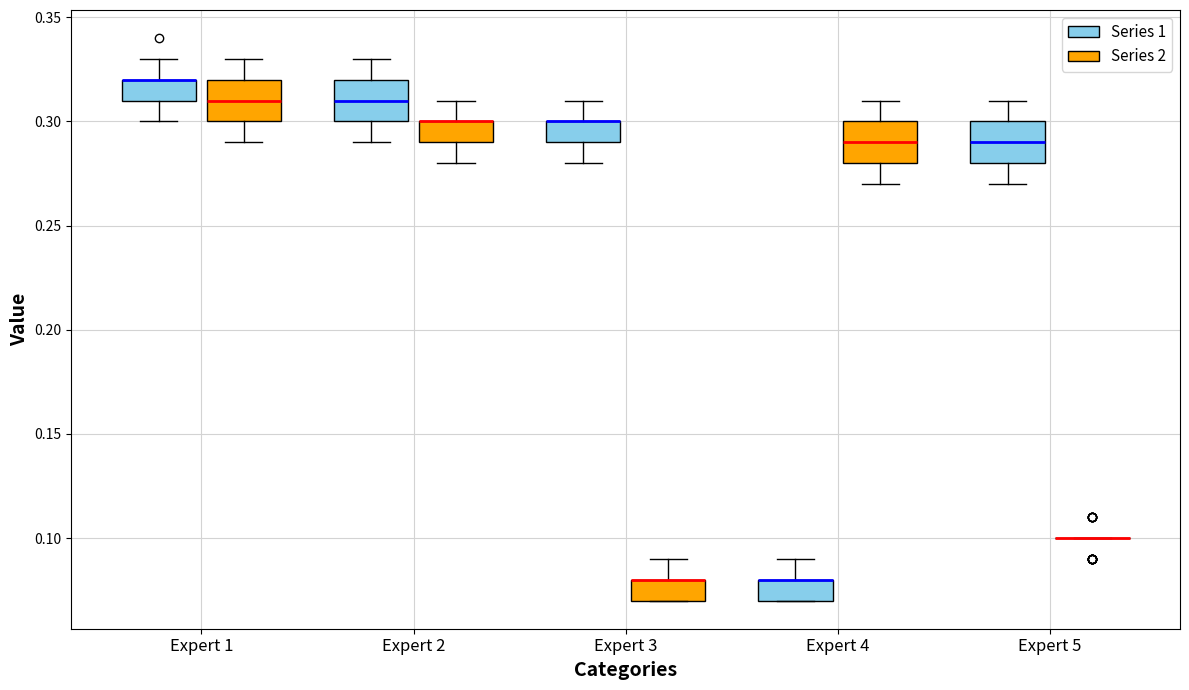

Reading left to right, transcribe this box plot: for each box, give where its median line is, the range the box spans, and where its two whiskers end, as read against the y-axis. The values are not printed on the chart, so give them approximately, as read against the axis.

Expert 1 (Series 1): median 0.32 (drawn on the box's upper edge), box 0.31 to 0.32, whiskers 0.30 to 0.33
Expert 1 (Series 2): median 0.31, box 0.30 to 0.32, whiskers 0.29 to 0.33
Expert 2 (Series 1): median 0.31, box 0.30 to 0.32, whiskers 0.29 to 0.33
Expert 2 (Series 2): median 0.30 (drawn on the box's upper edge), box 0.29 to 0.30, whiskers 0.28 to 0.31
Expert 3 (Series 1): median 0.30 (drawn on the box's upper edge), box 0.29 to 0.30, whiskers 0.28 to 0.31
Expert 3 (Series 2): median 0.08 (drawn on the box's upper edge), box 0.07 to 0.08, whiskers 0.07 to 0.09
Expert 4 (Series 1): median 0.08 (drawn on the box's upper edge), box 0.07 to 0.08, whiskers 0.07 to 0.09
Expert 4 (Series 2): median 0.29, box 0.28 to 0.30, whiskers 0.27 to 0.31
Expert 5 (Series 1): median 0.29, box 0.28 to 0.30, whiskers 0.27 to 0.31
Expert 5 (Series 2): box collapsed to a line at 0.10, whiskers 0.10 to 0.10